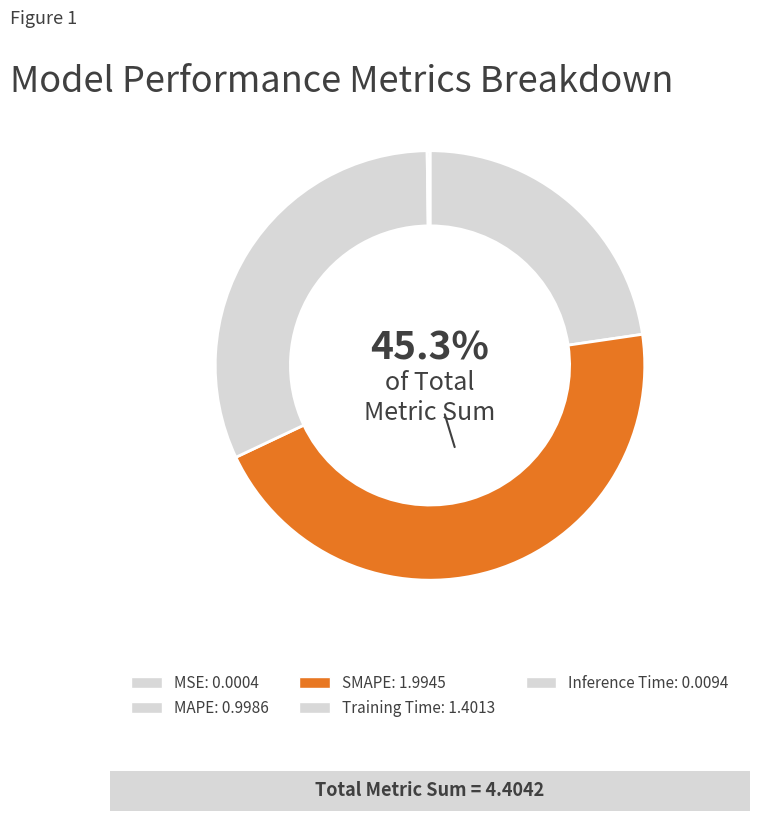

Count the number of slices in the pie.

5